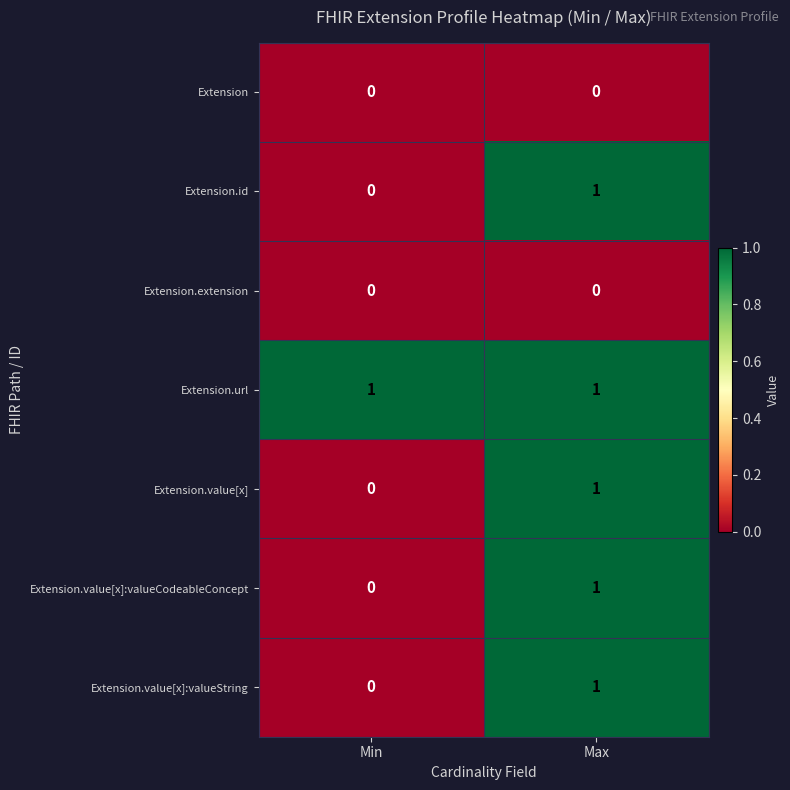

What is the total value across all series at Max?

5